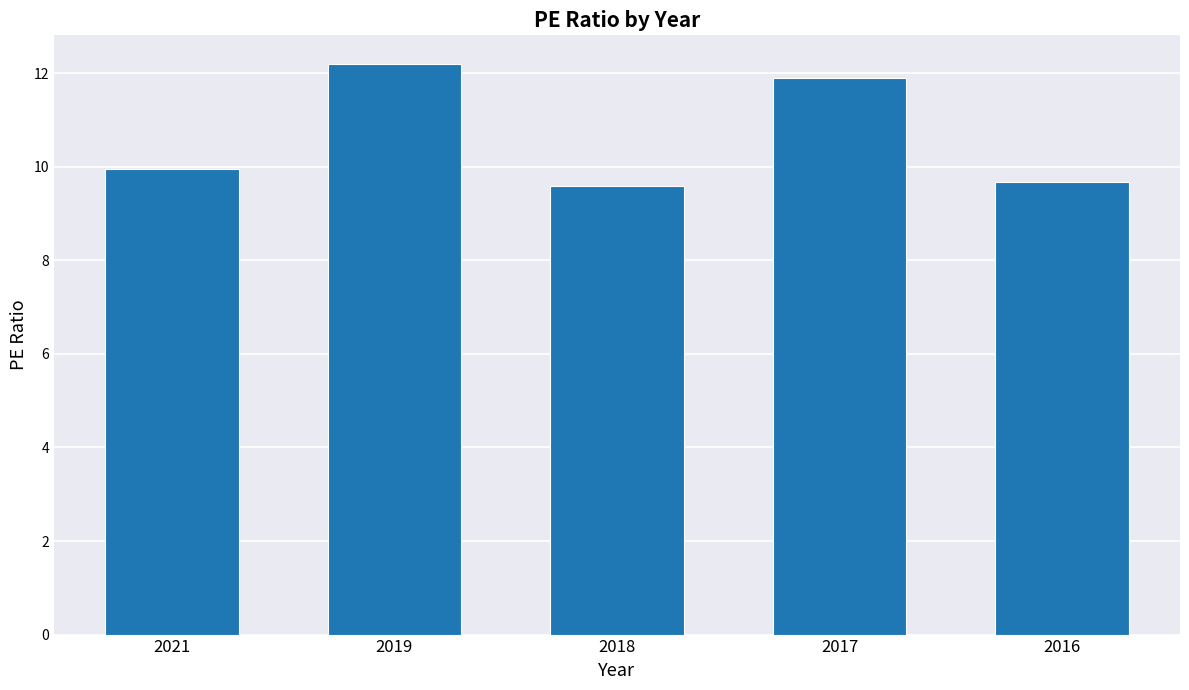

How many categories are shown in the chart?

5